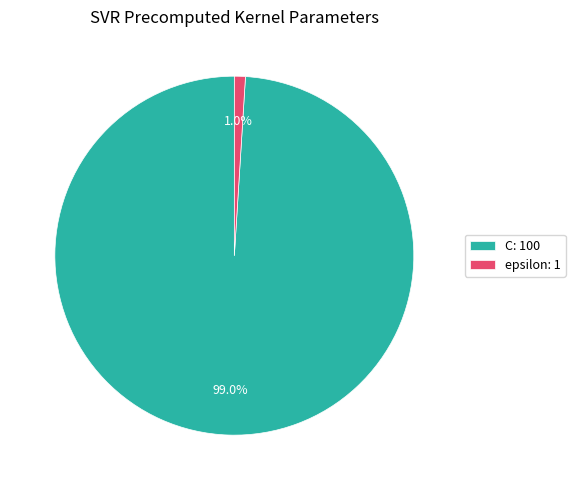

Which slice is the smallest?

epsilon